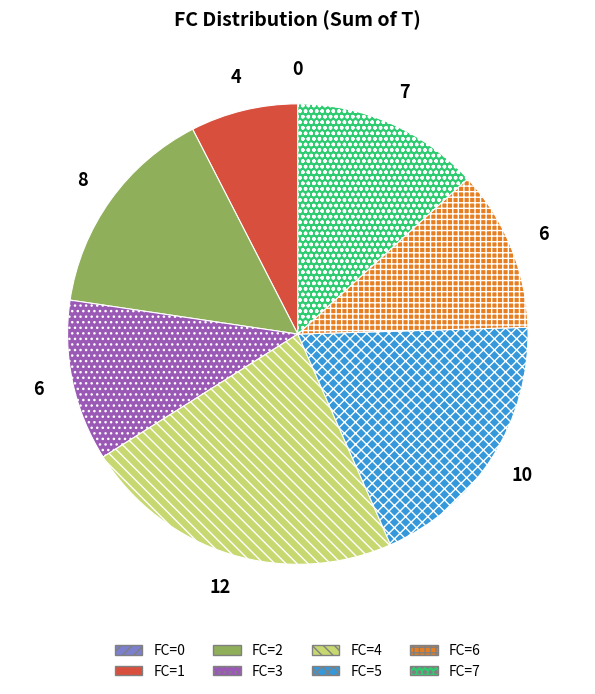

Does any single category account for the majority?

No